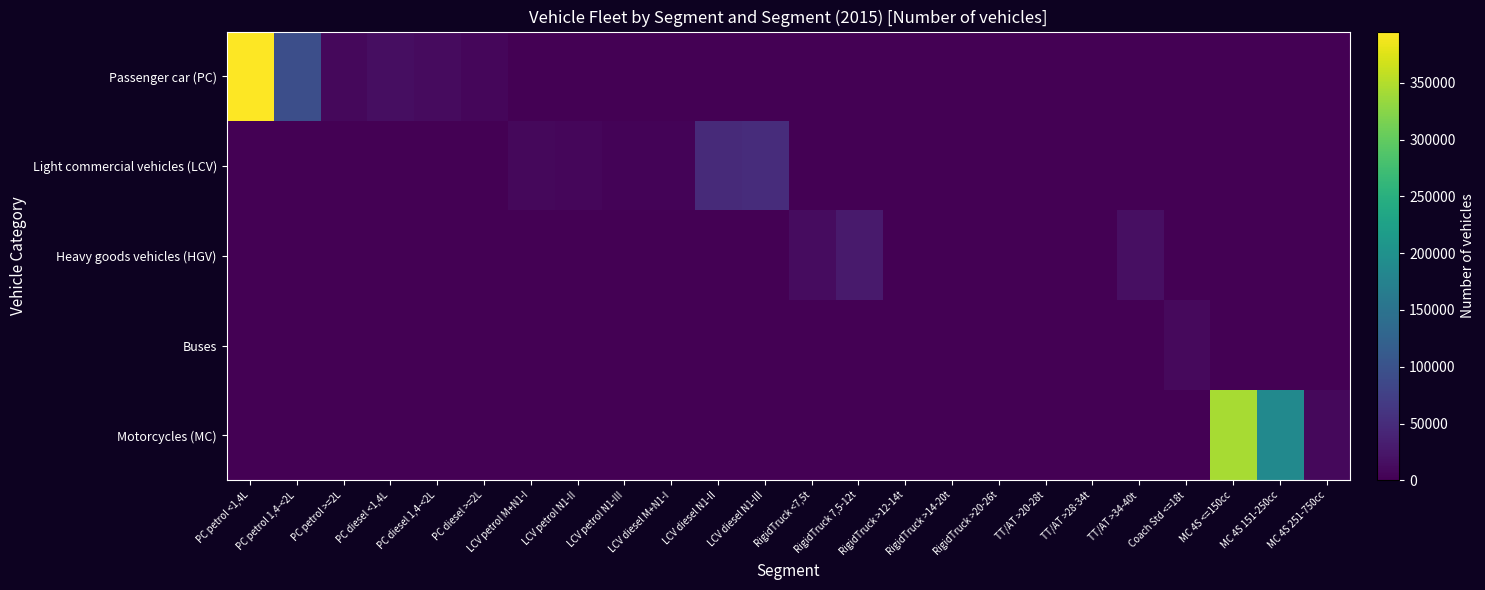

What is the spread (max minus min) of values at MC 4S 151-250cc?

187625.4